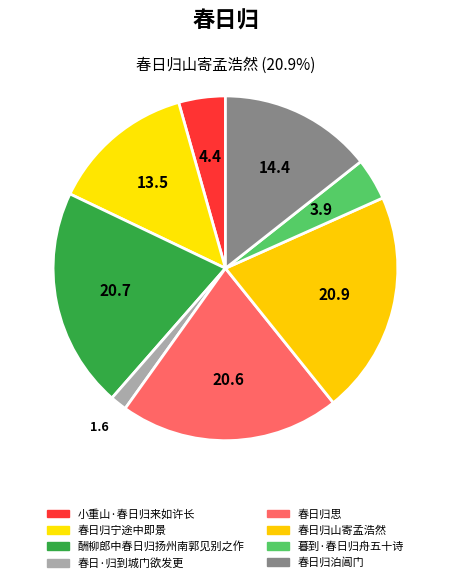

To the nearest percent, what is the average slice percentage?

12%